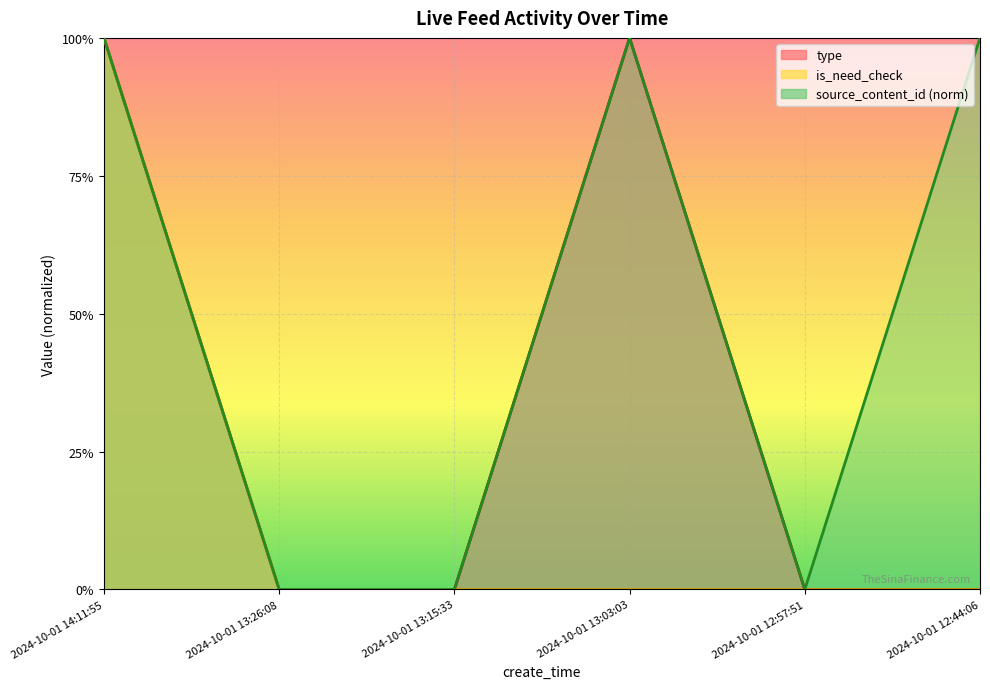

Which category has the lowest value in the type series?

2024-10-01 13:26:08